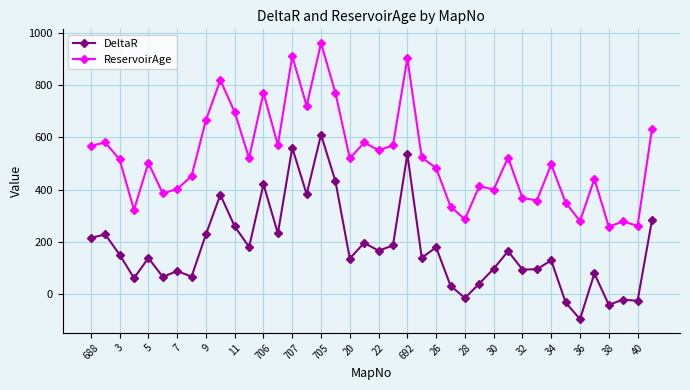

What is the average value of the DeltaR series?

175